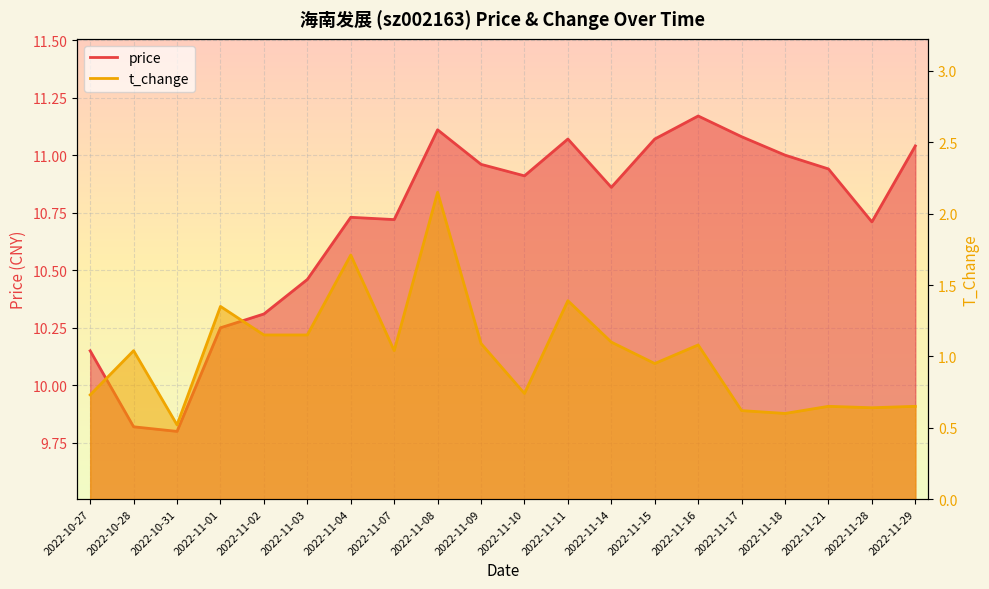

The value of price at 2022-11-15 is 11.1. True or false?

True